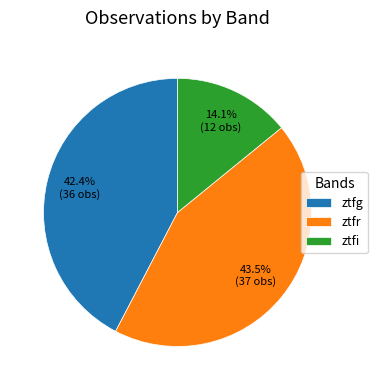

To the nearest percent, what is the difference between the largest and smallest slice percentages?

29%